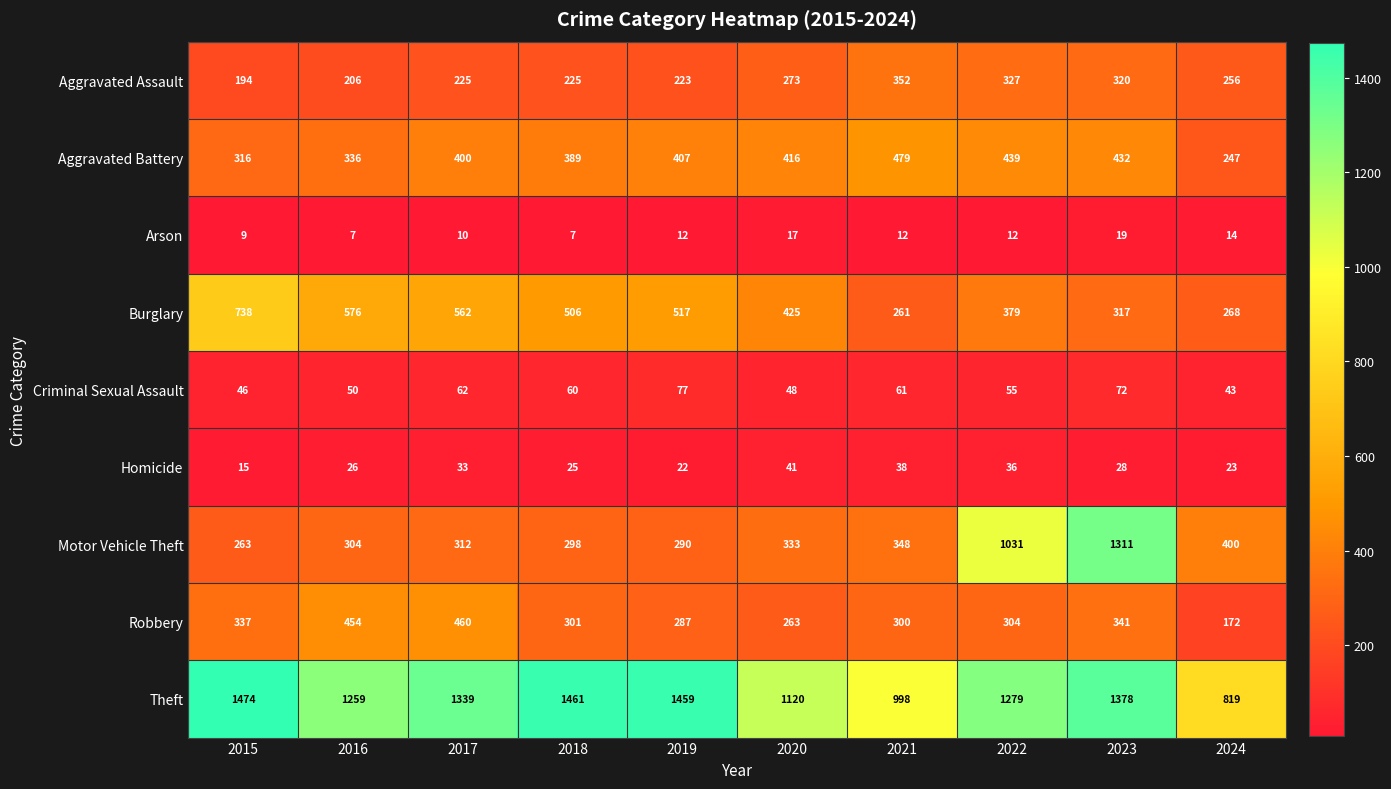

What is the minimum value shown in the chart?

7